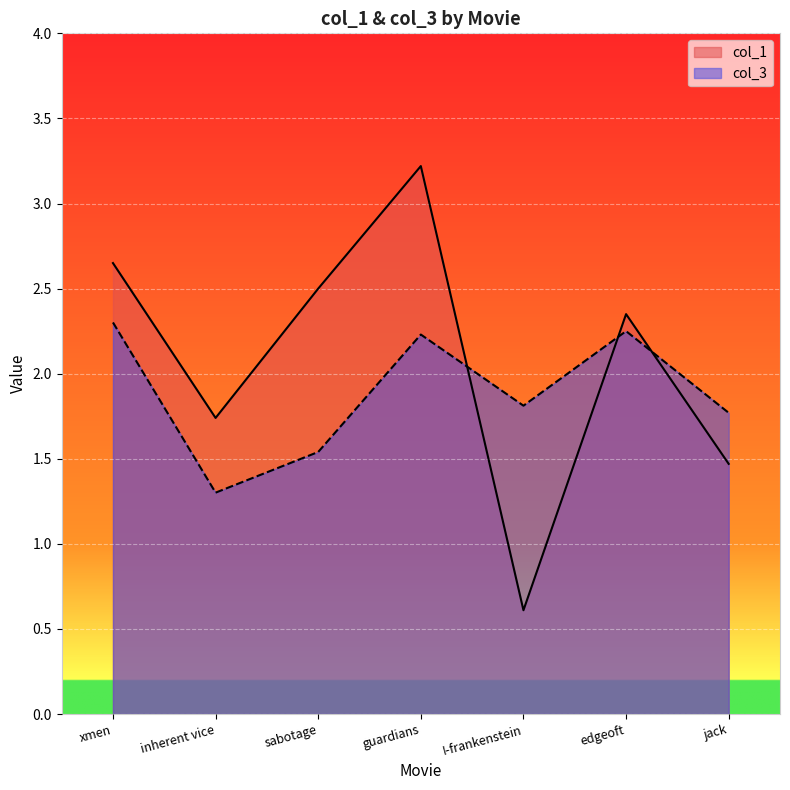

Count the col_3 values in the range 1 to 2.

4